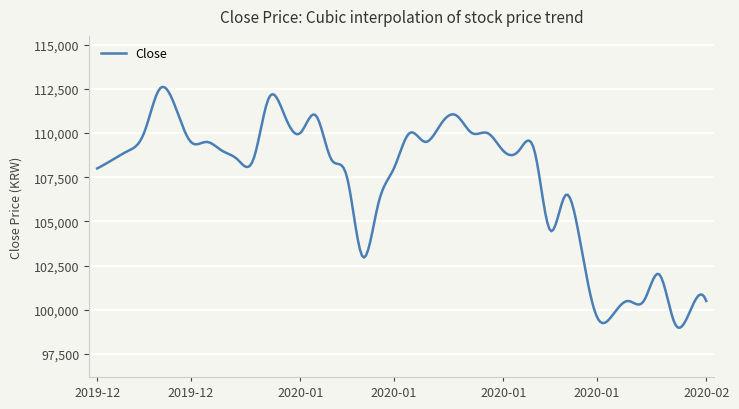

What is the maximum value shown in the chart?

112613.1